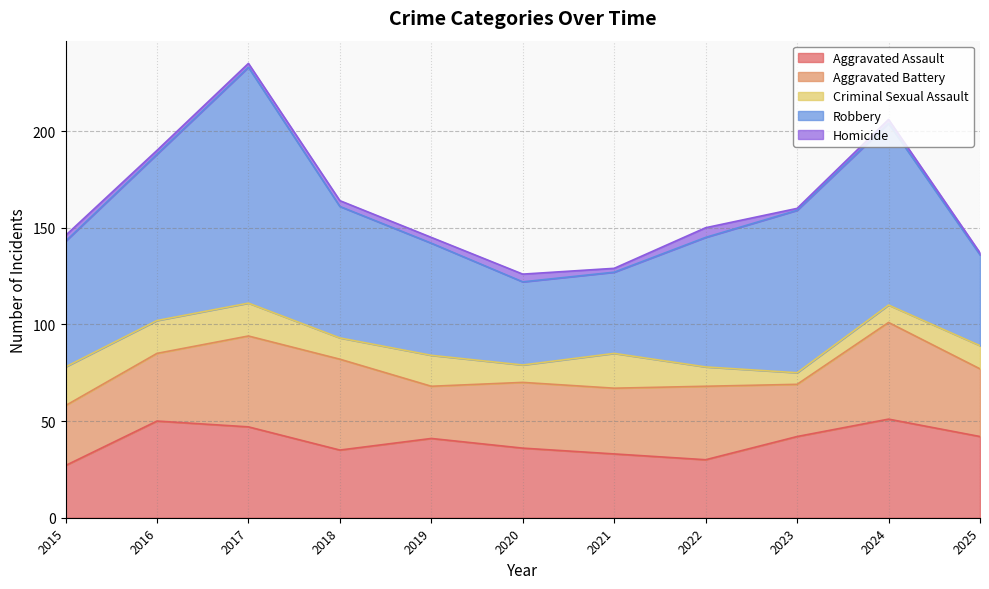

What is the maximum value for Aggravated Assault?

51